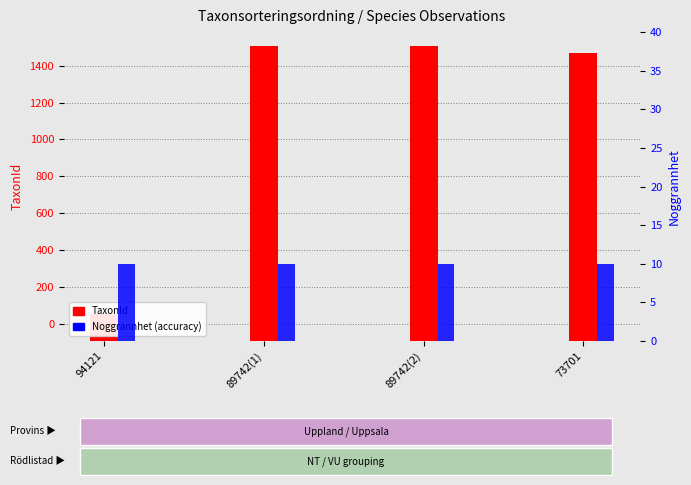

List the series in order of their overall mean, highest first.

TaxonId, Noggrannhet